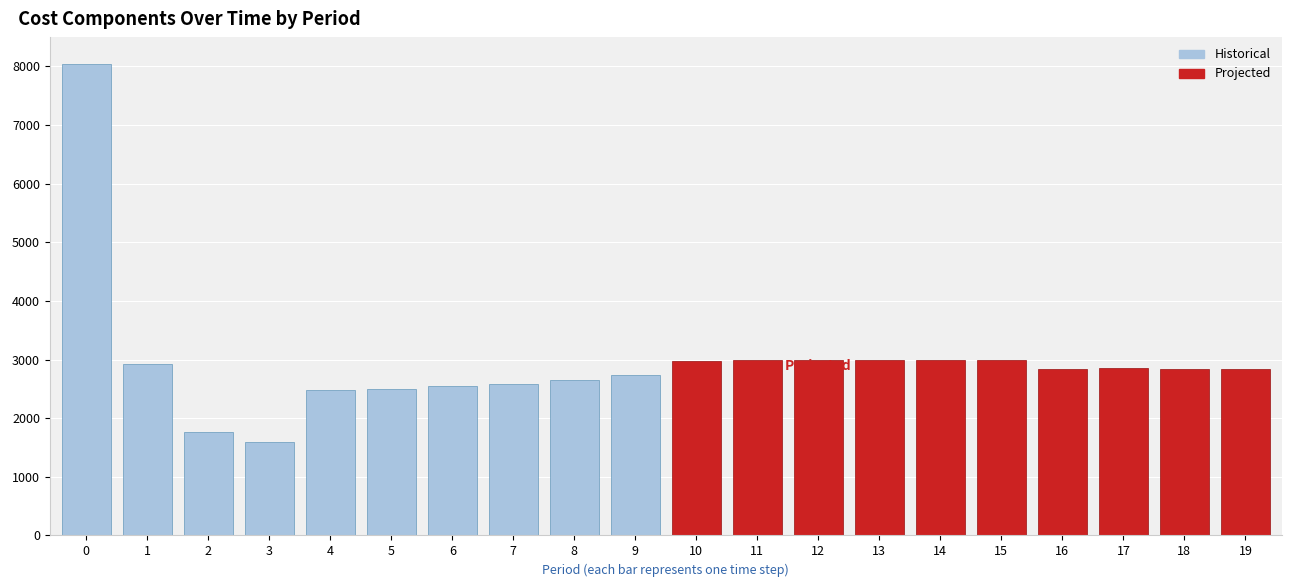

How many series are shown in this chart?

2